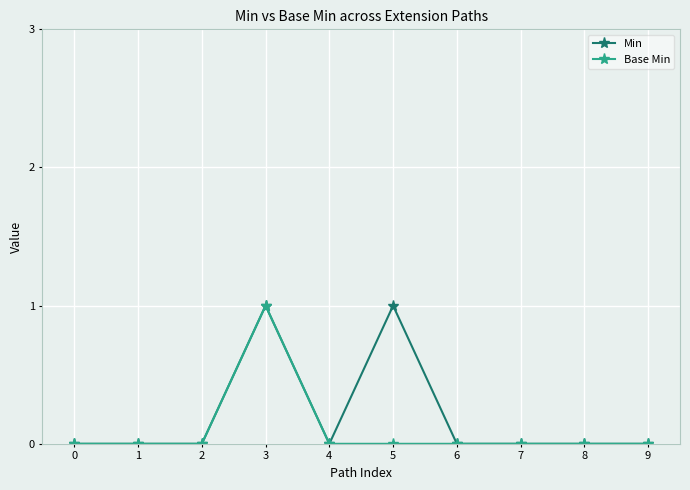

How many lines are shown in the chart?

2